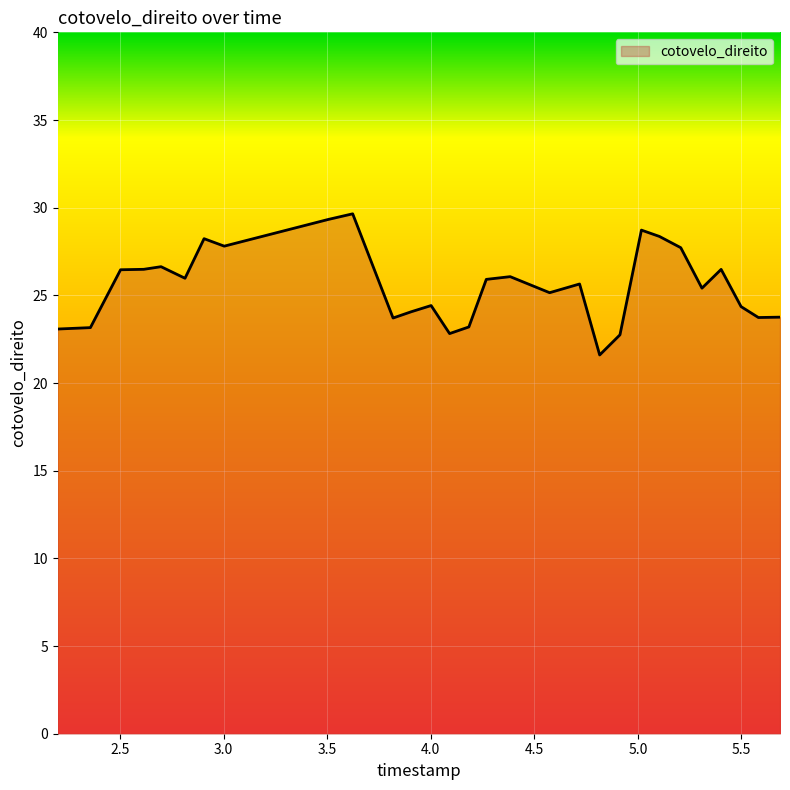

What is the difference between the maximum and minimum values?

8.1